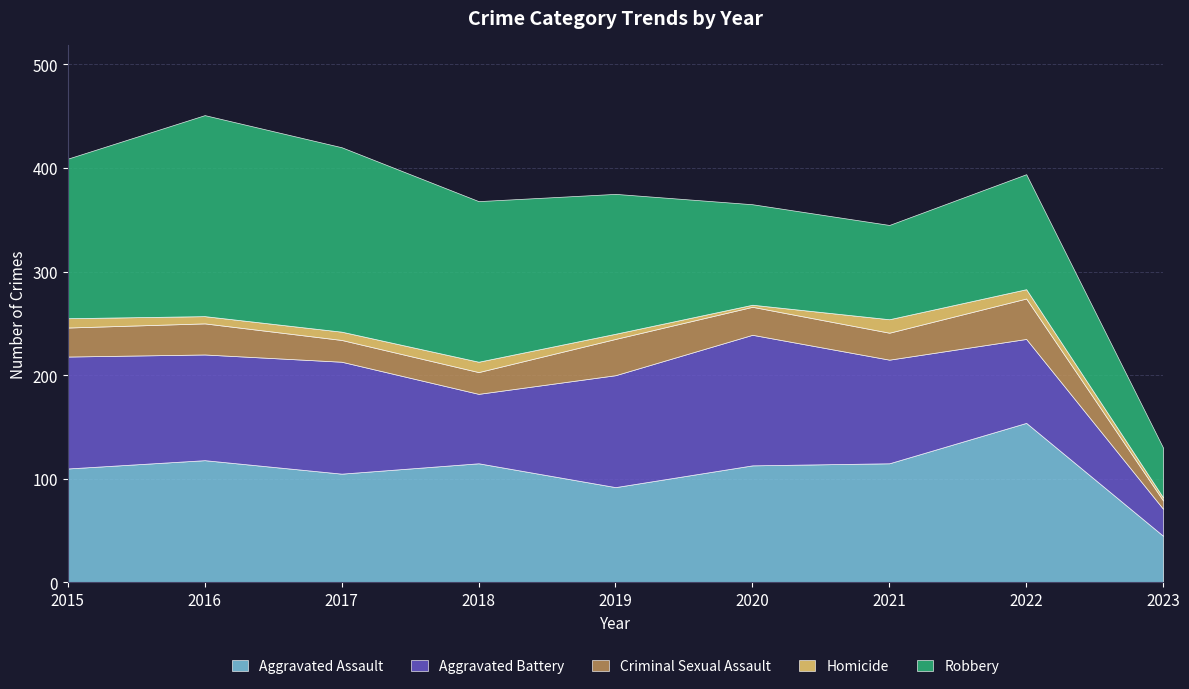

What is the lowest value of the Aggravated Assault series?

45